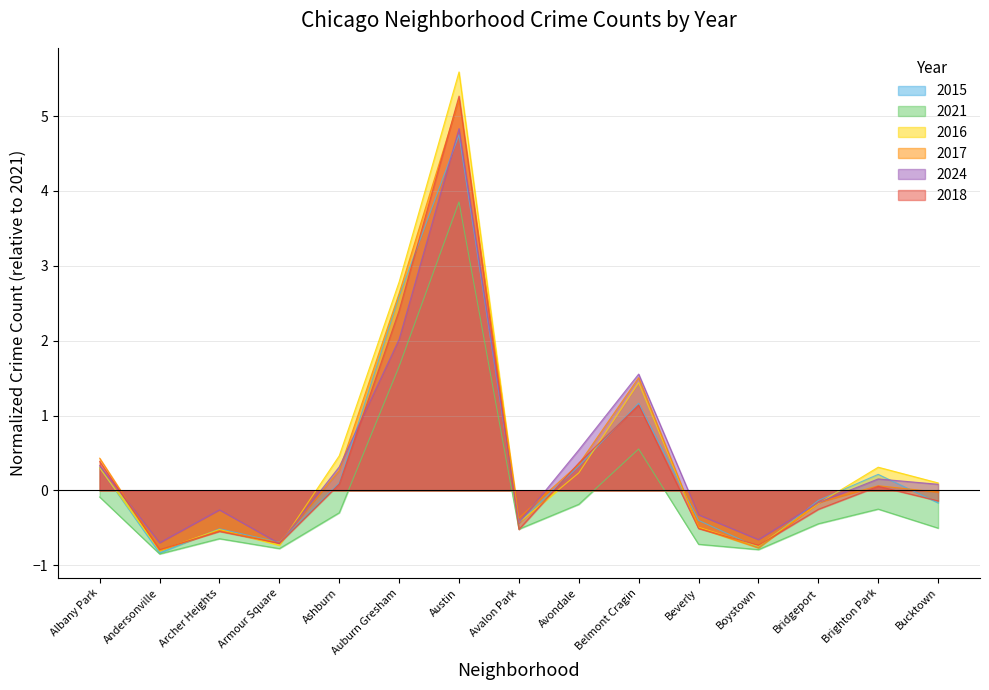

Reading right to left, list all the values displayed in this chart.

2015: -0.2	0.2	-0.1	-0.8	-0.4	1.2	0.3	-0.4	4.7	2.6	0.1	-0.7	-0.5	-0.8	0.3
2021: -0.5	-0.2	-0.4	-0.8	-0.7	0.6	-0.2	-0.5	3.9	1.7	-0.3	-0.8	-0.6	-0.8	-0.1
2016: 0.1	0.3	-0.2	-0.7	-0.5	1.4	0.2	-0.4	5.6	2.8	0.5	-0.7	-0.5	-0.8	0.3
2017: -0.0	0.1	-0.2	-0.8	-0.5	1.5	0.4	-0.4	5.2	2.6	0.3	-0.7	-0.5	-0.8	0.4
2024: 0.1	0.2	-0.2	-0.7	-0.3	1.6	0.5	-0.4	4.8	2.0	0.3	-0.7	-0.3	-0.7	0.3
2018: -0.1	0.1	-0.3	-0.7	-0.5	1.1	0.4	-0.5	5.3	2.4	0.1	-0.7	-0.5	-0.8	0.4